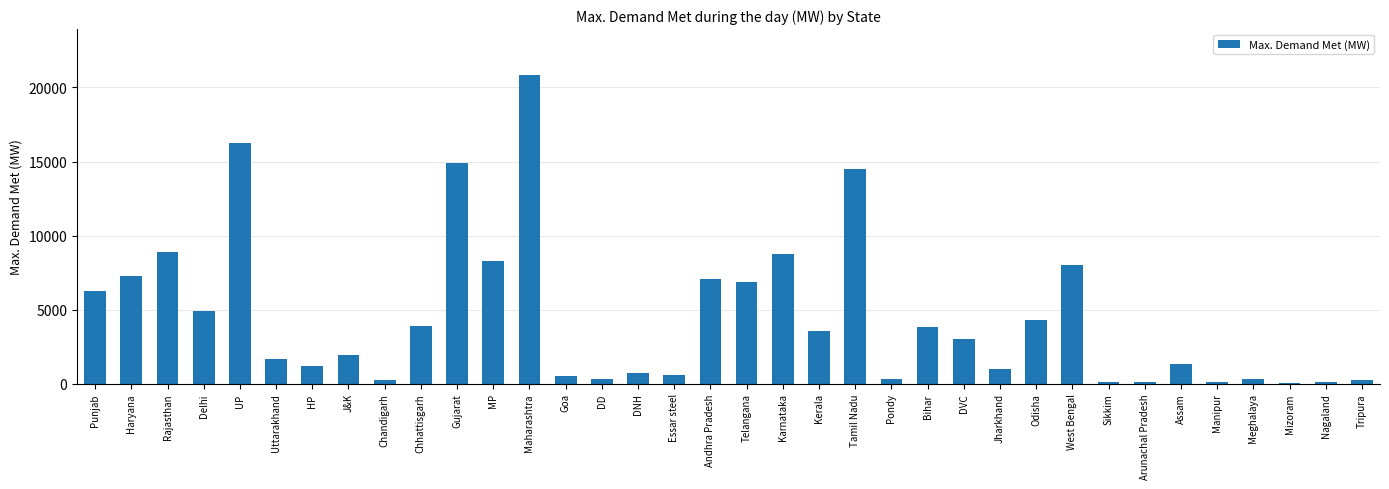

Which has a higher value, Chandigarh or DVC?

DVC